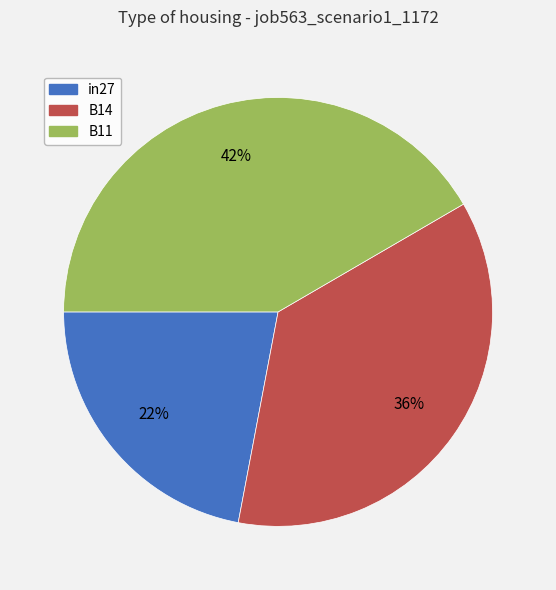

Is the sum of B11 and in27 greater than half?

Yes